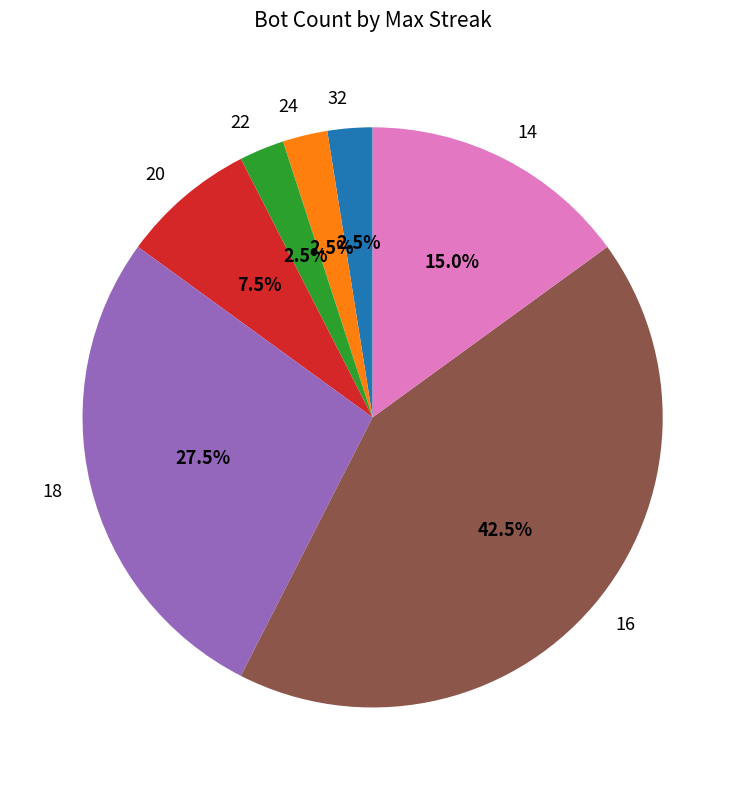

What is the ratio of the value at 20 to the value at 14?

0.5